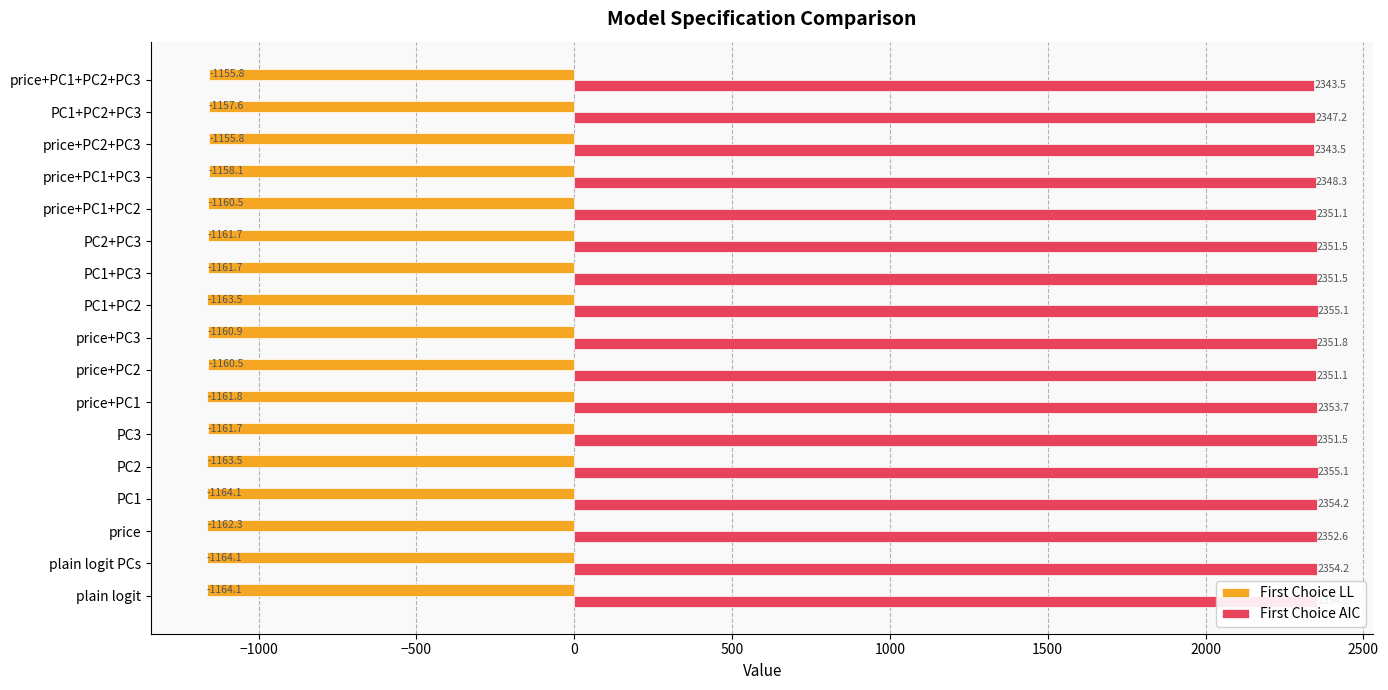

What is the difference between the First Choice AIC values at price+PC1+PC3 and PC1+PC2+PC3?

1.1